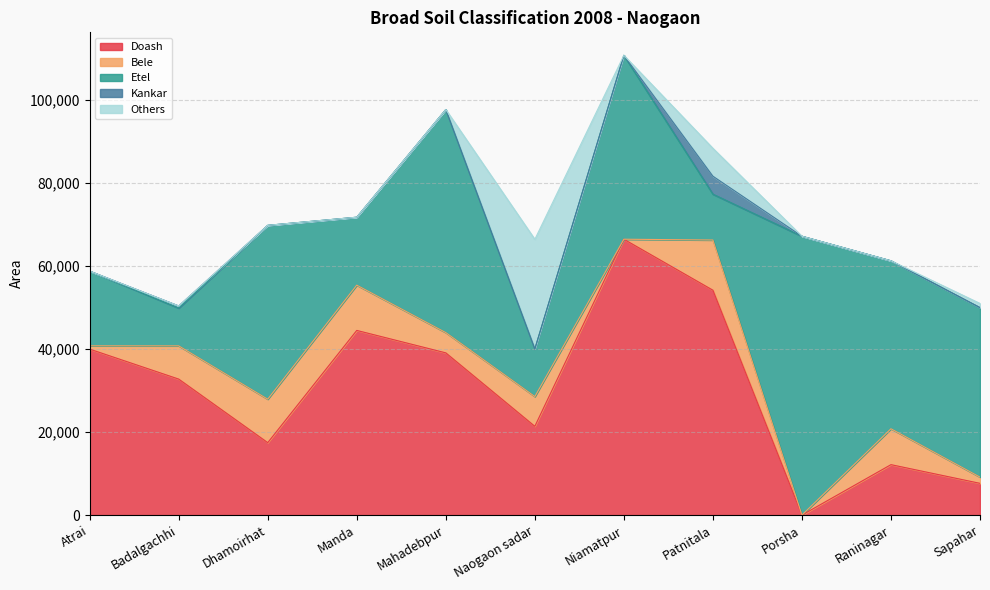

What is the difference between the second highest and minimum values in the Doash series?

54197